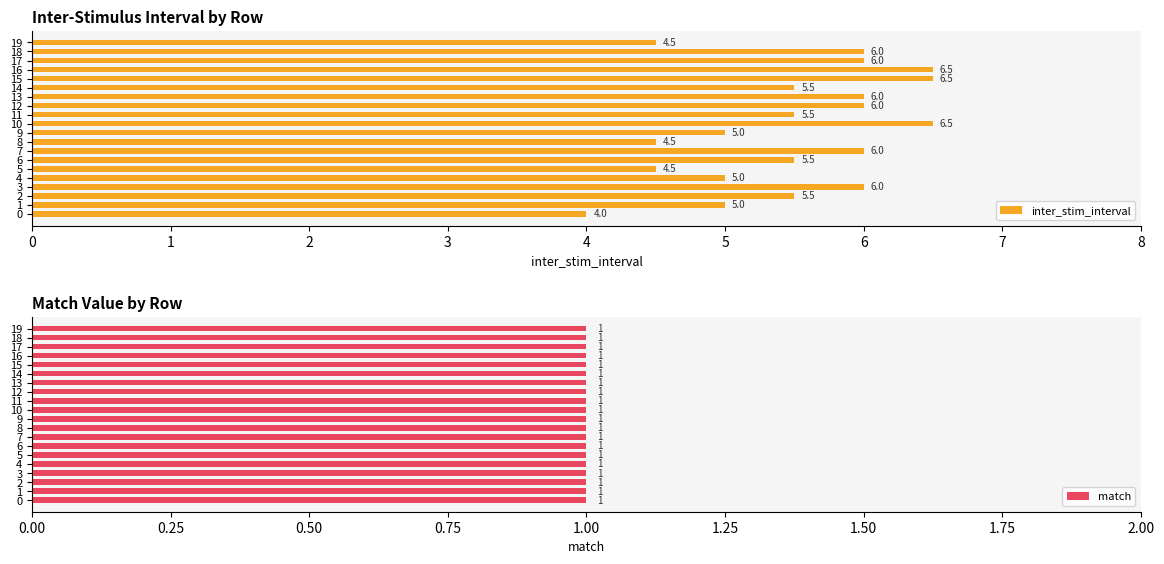

True or false: inter_stim_interval has a value of 1.3 at 3.

False